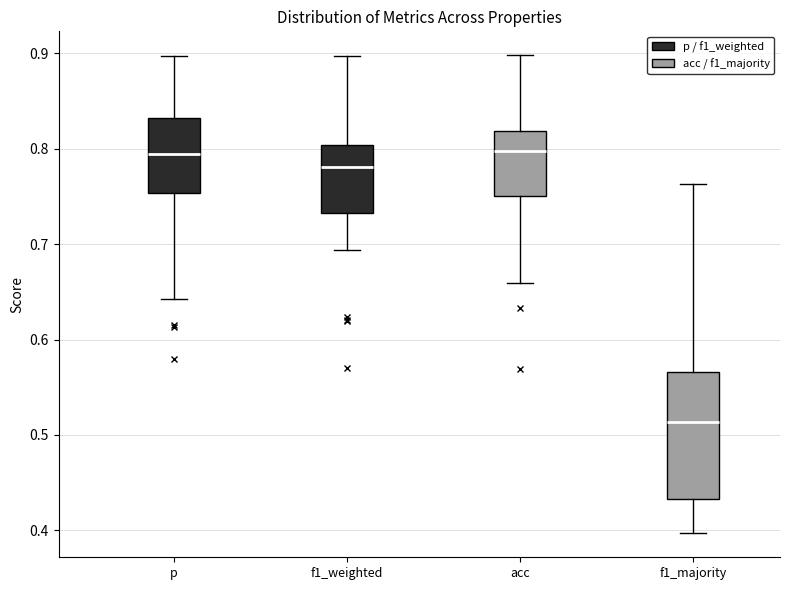

Reading left to right, read every box against the y-axis: the position of its median line, the range the box covers, and the ends of its whiskers. The values are not printed on the chart, so give them approximately, as read against the axis.

p: median 0.79, box 0.75 to 0.83, whiskers 0.64 to 0.90
f1_weighted: median 0.78, box 0.73 to 0.80, whiskers 0.69 to 0.90
acc: median 0.80, box 0.75 to 0.82, whiskers 0.66 to 0.90
f1_majority: median 0.51, box 0.43 to 0.57, whiskers 0.40 to 0.76